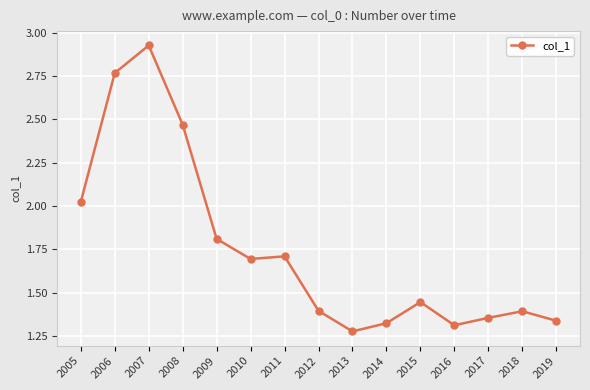

Where is the data nearest to the value 2?

2005